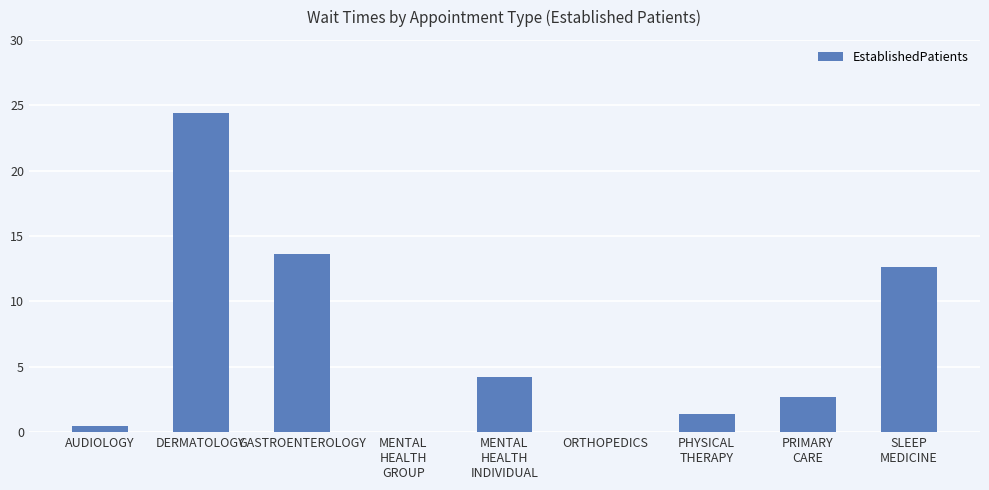

Between MENTAL
HEALTH
INDIVIDUAL and ORTHOPEDICS, which is larger?

MENTAL
HEALTH
INDIVIDUAL